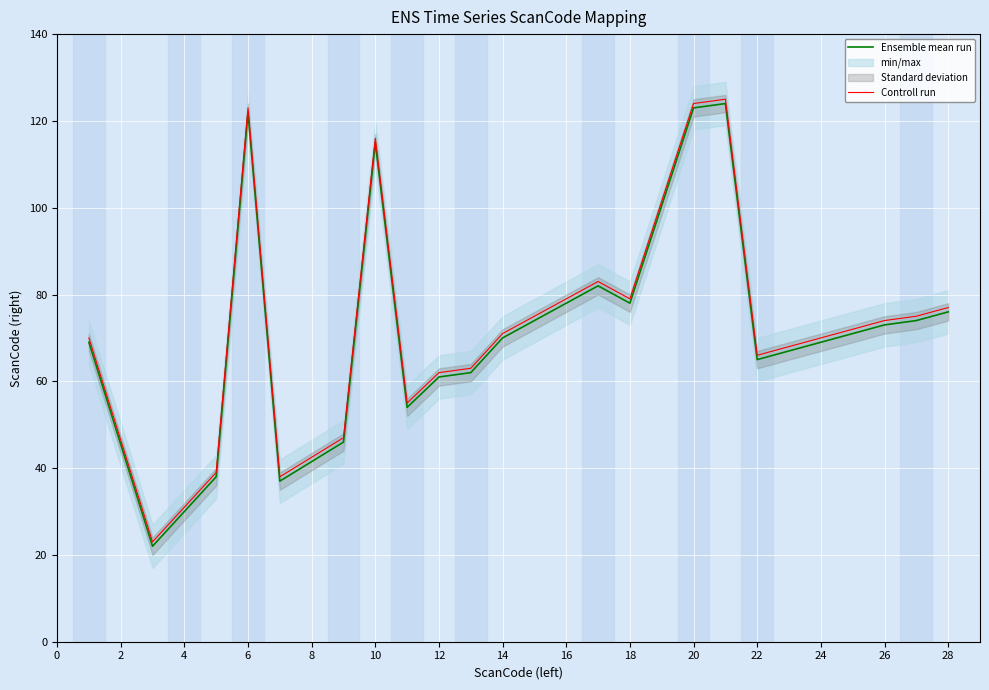

In Ensemble mean run, how many points are higher than both neighbors (excluding endpoints)?

4